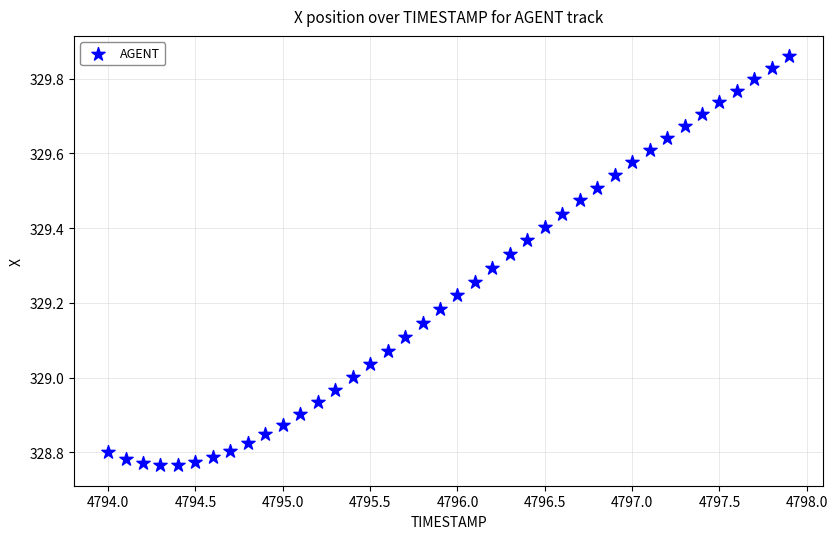

What is the range of X values (max minus min)?

3.9